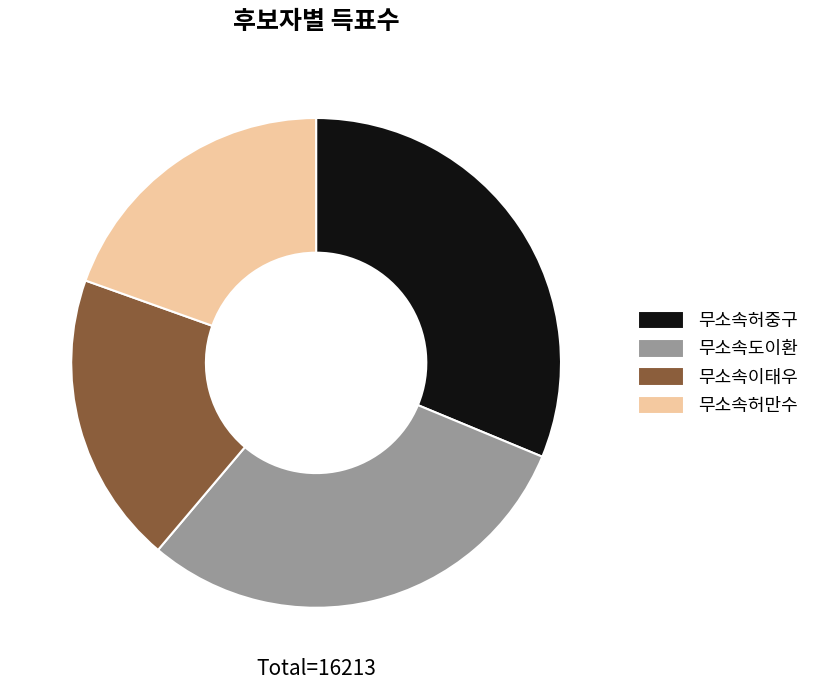

Is the sum of 무소속허만수 and 무소속도이환 greater than half?

No